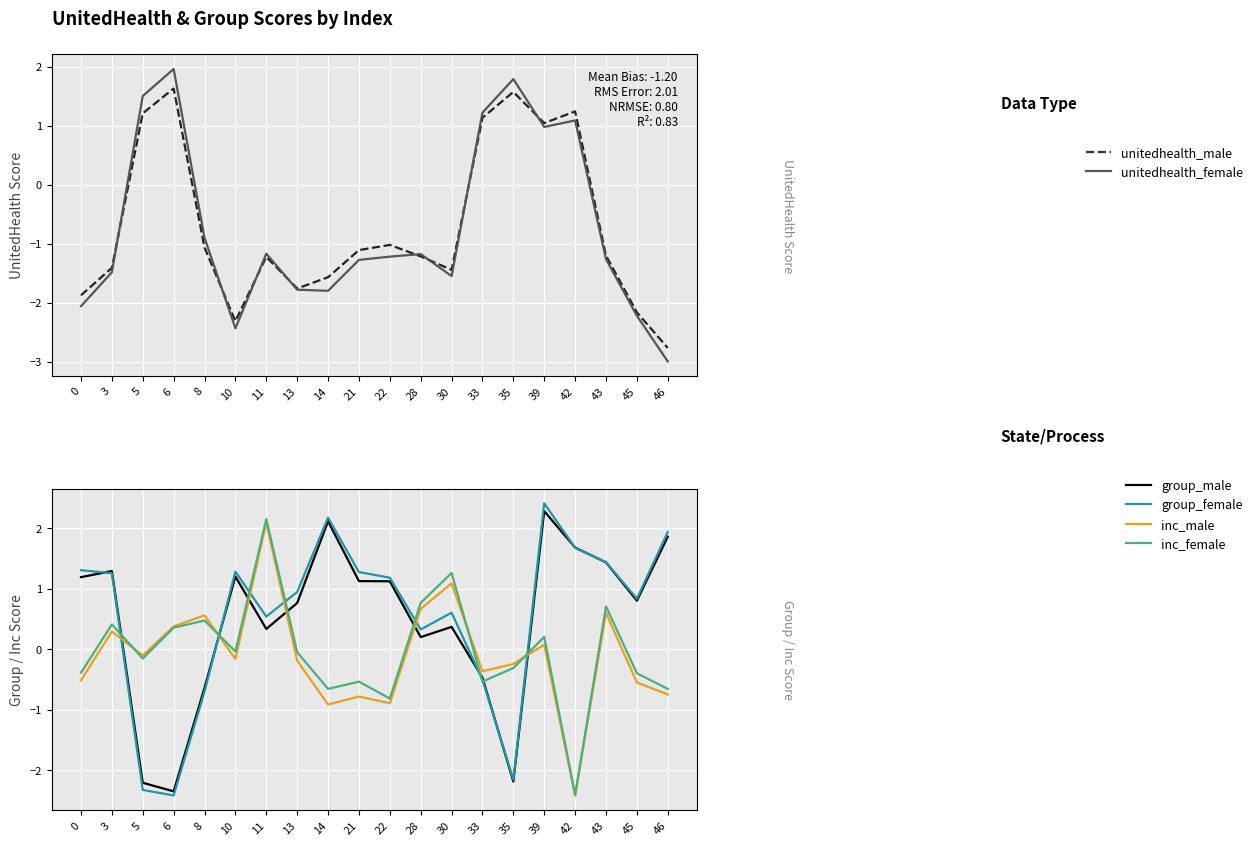

What is the value of the group_male point at the 1st from the left?

1.2